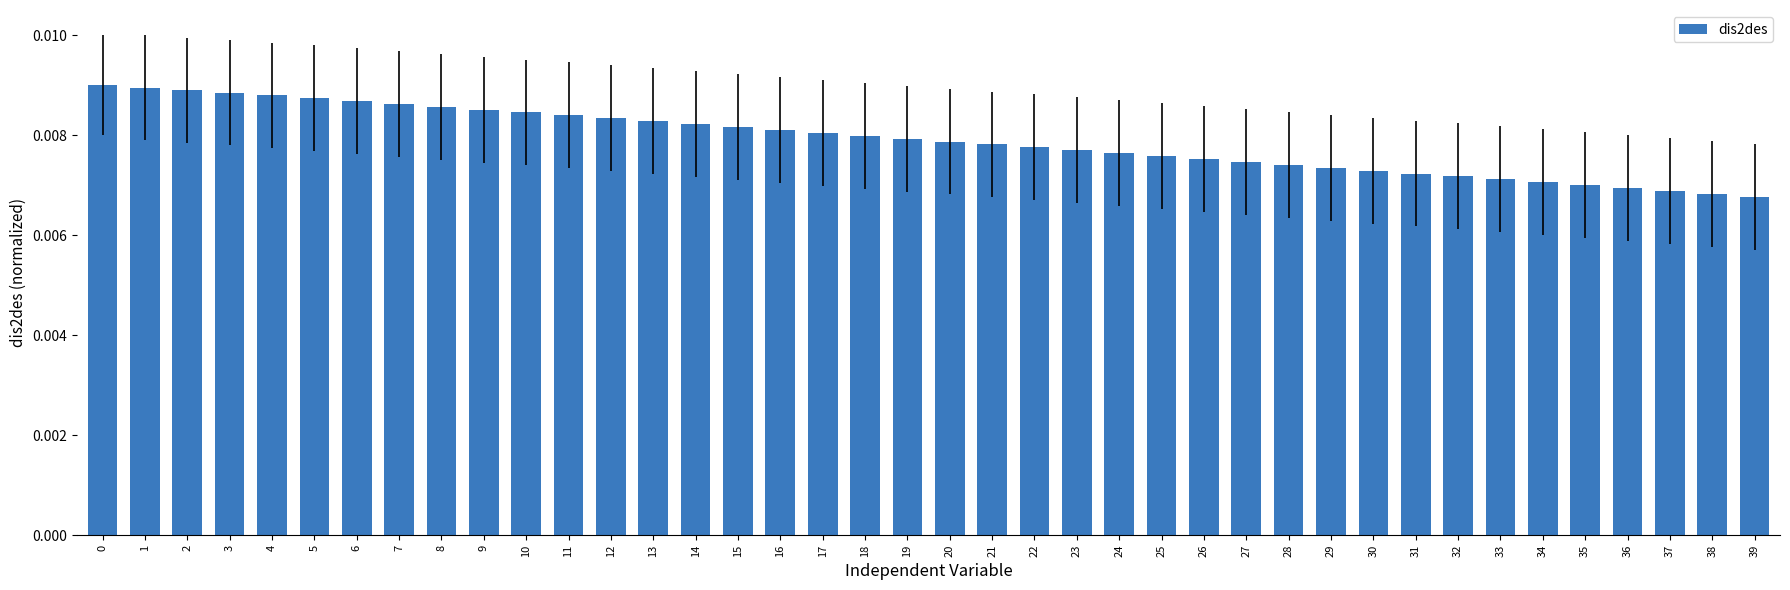

Count the values in the range 0 to 1.

40